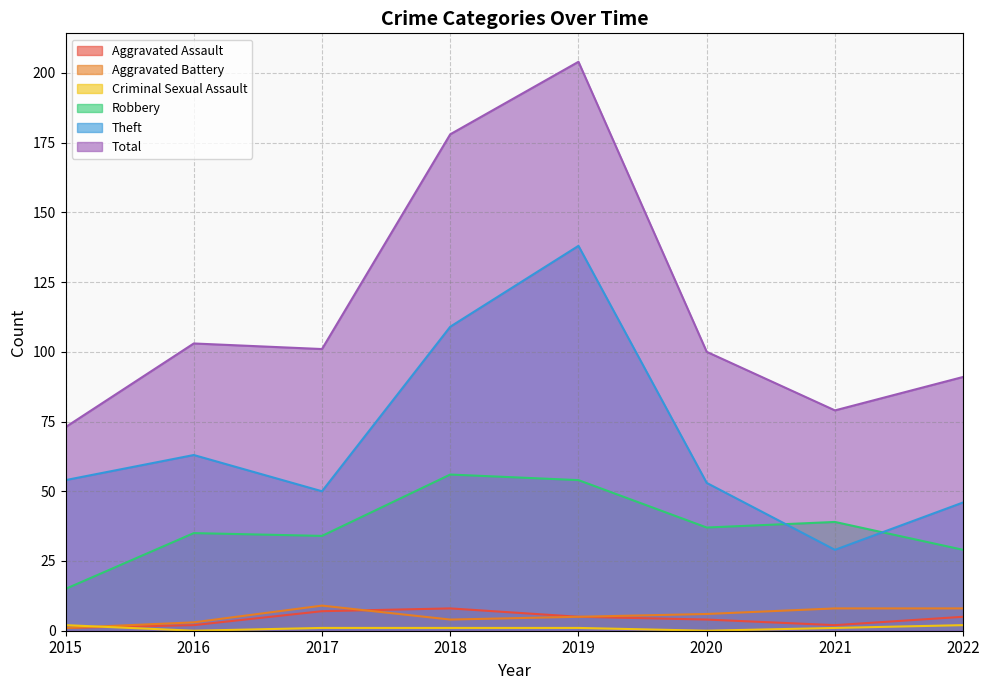

Is it true that Theft equals 50 at 2017?

True